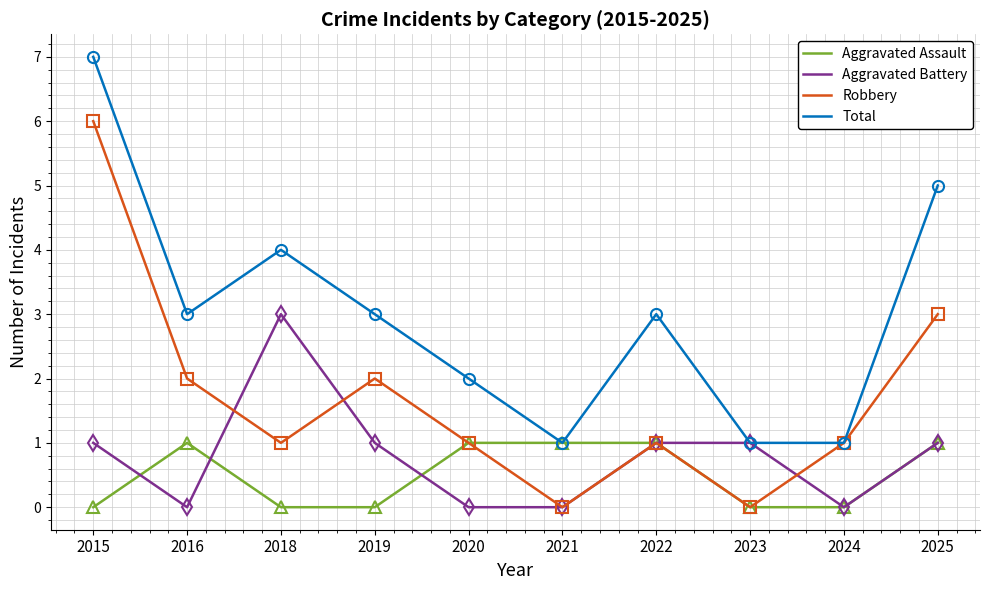

The Total series shows 2 at 2021. True or false?

False